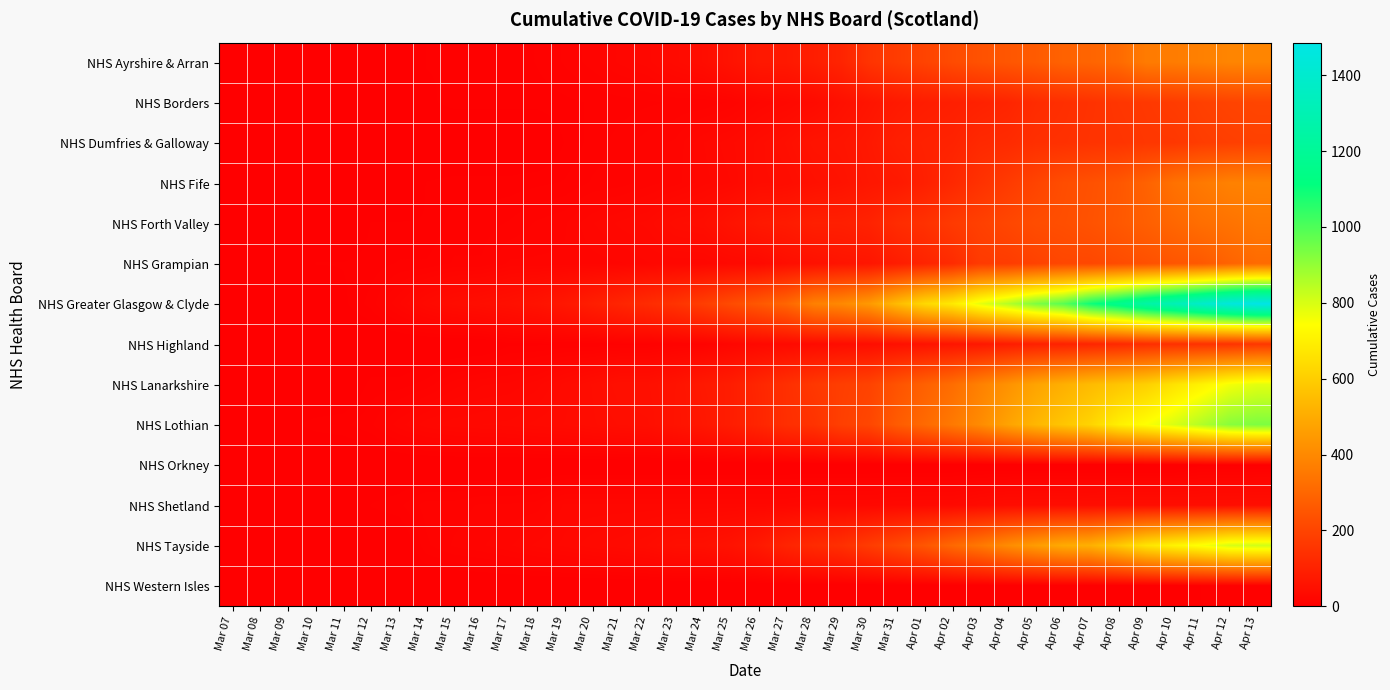

Which series has the largest total across all categories?

NHS Greater Glasgow & Clyde